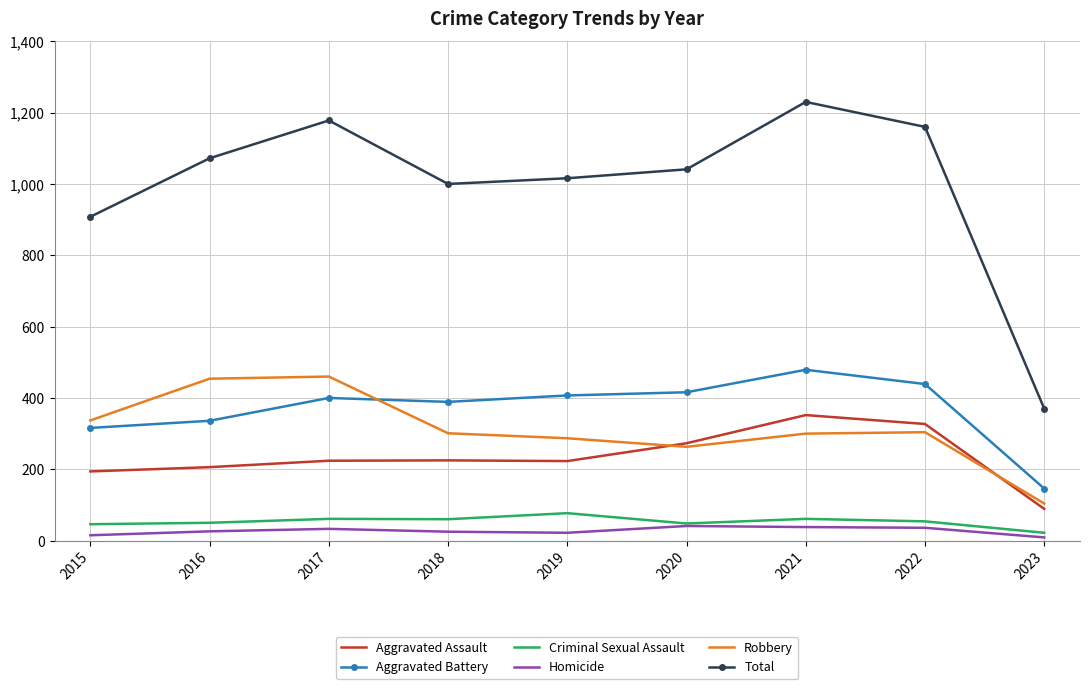

Which series has the largest total across all categories?

Total